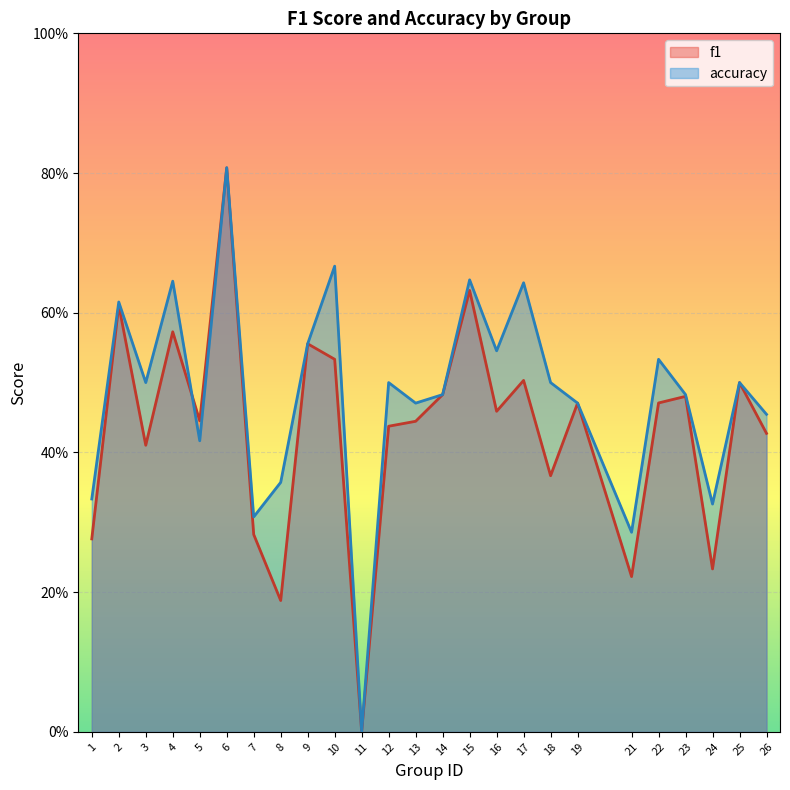

Reading right to left, list all the values displayed in this chart.

f1: 0.4	0.5	0.2	0.5	0.5	0.2	0.5	0.4	0.5	0.5	0.6	0.5	0.4	0.4	0.0	0.5	0.6	0.2	0.3	0.8	0.4	0.6	0.4	0.6	0.3
accuracy: 0.5	0.5	0.3	0.5	0.5	0.3	0.5	0.5	0.6	0.5	0.6	0.5	0.5	0.5	0.0	0.7	0.6	0.4	0.3	0.8	0.4	0.6	0.5	0.6	0.3